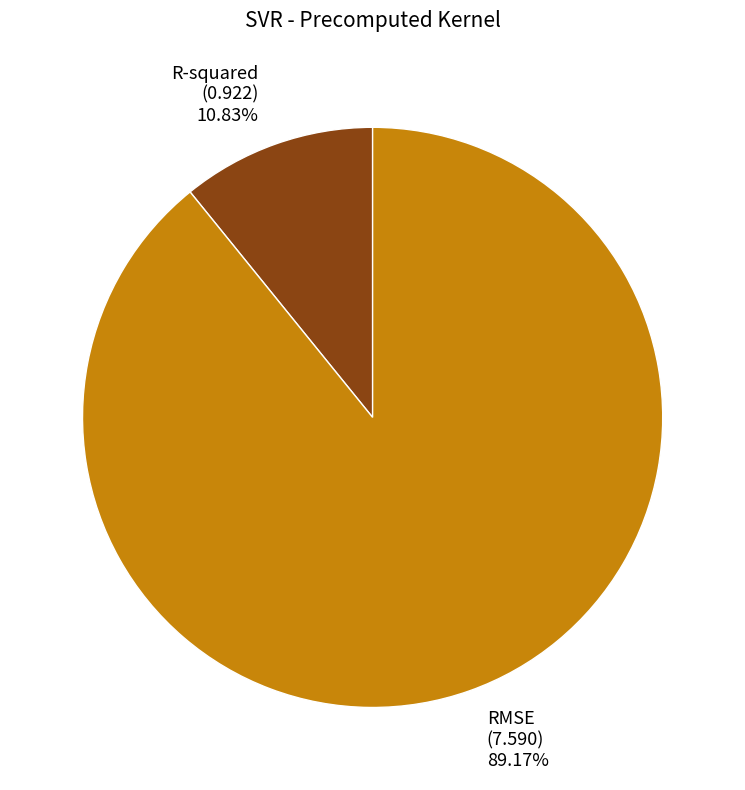

What is the total percentage of R-squared and RMSE?

100.0%